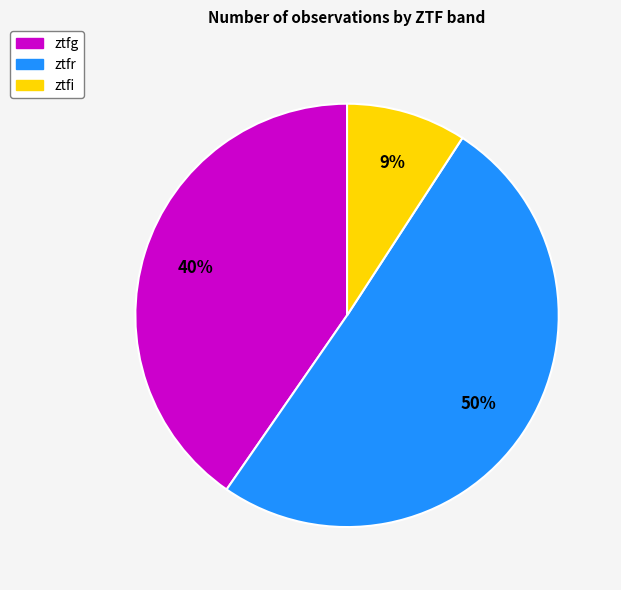

Which has a higher value, ztfg or ztfi?

ztfg